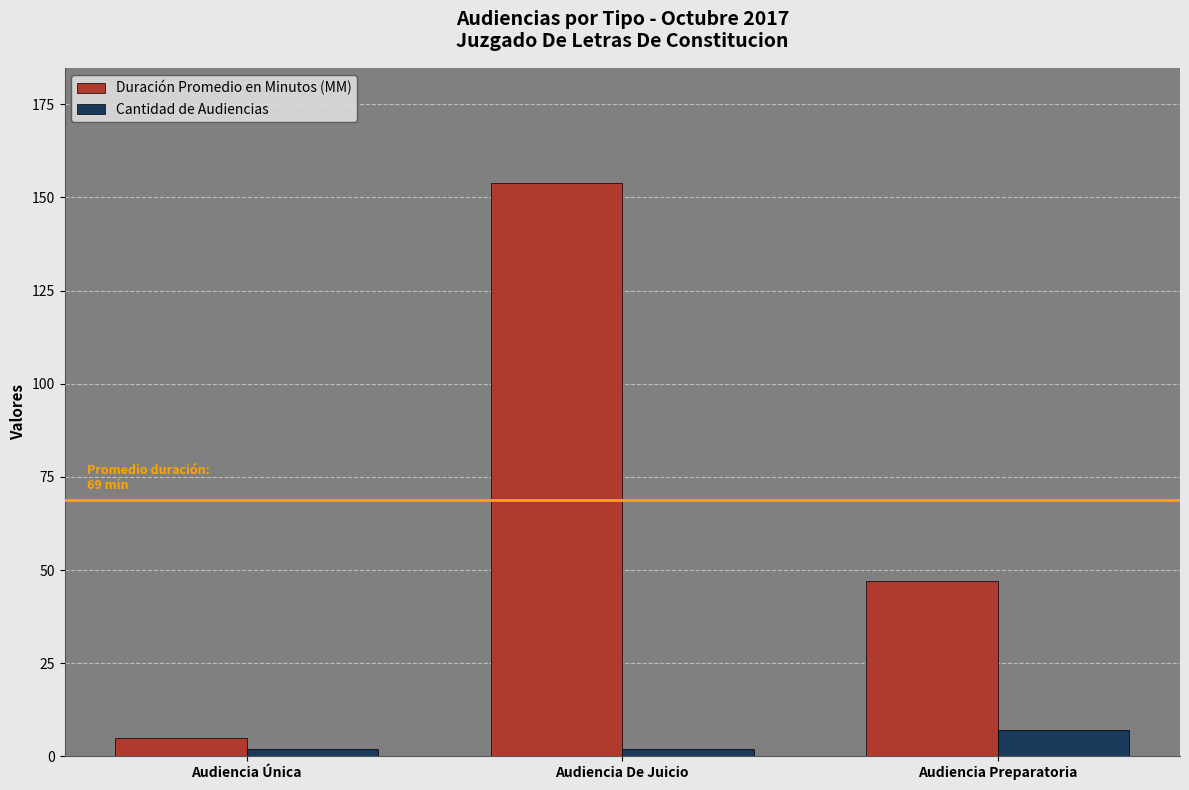

How many groups of bars are there?

3